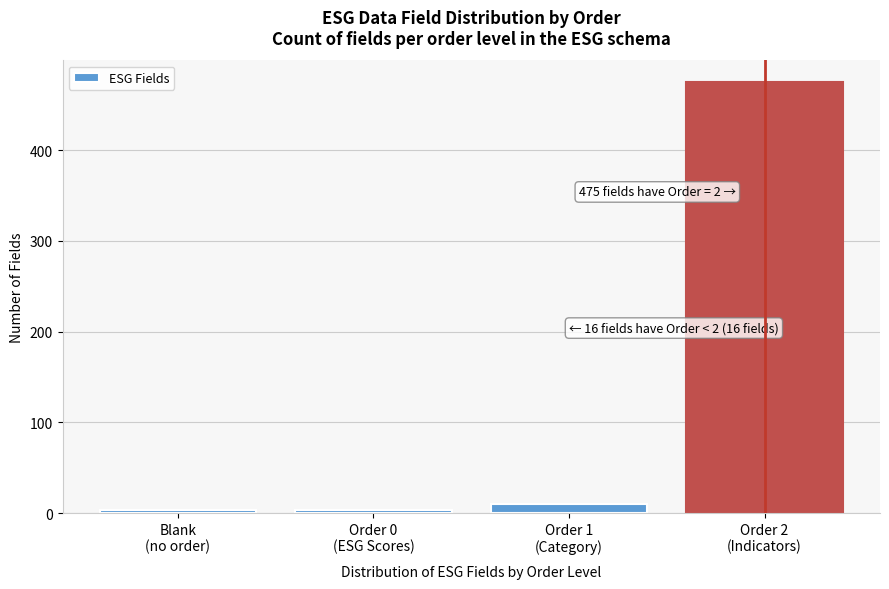

Reading left to right, extract all data points from this chart.

3	3	10	475